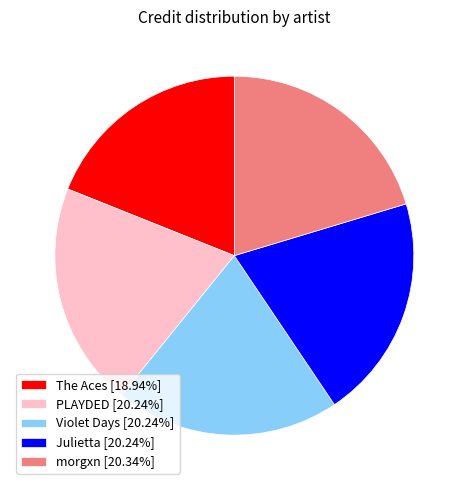

What is the ratio of the value at Julietta to the value at morgxn?

1.0